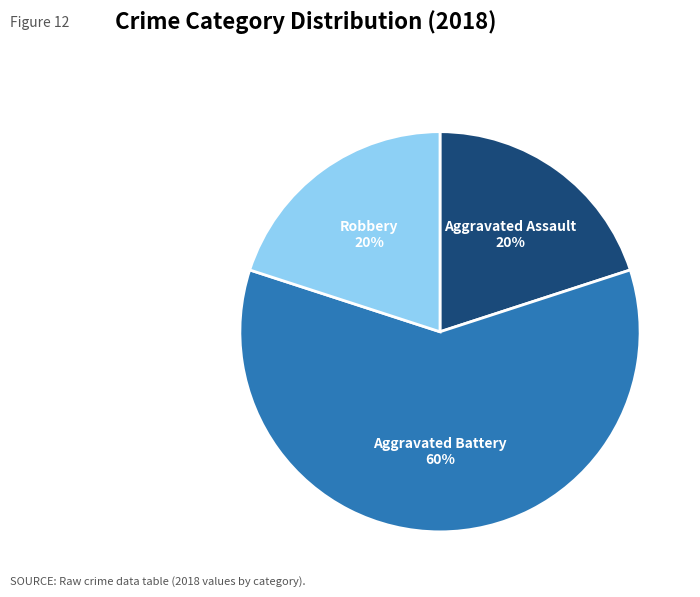

Approximately how many times larger is the value at Robbery compared to Aggravated Assault?

1.0